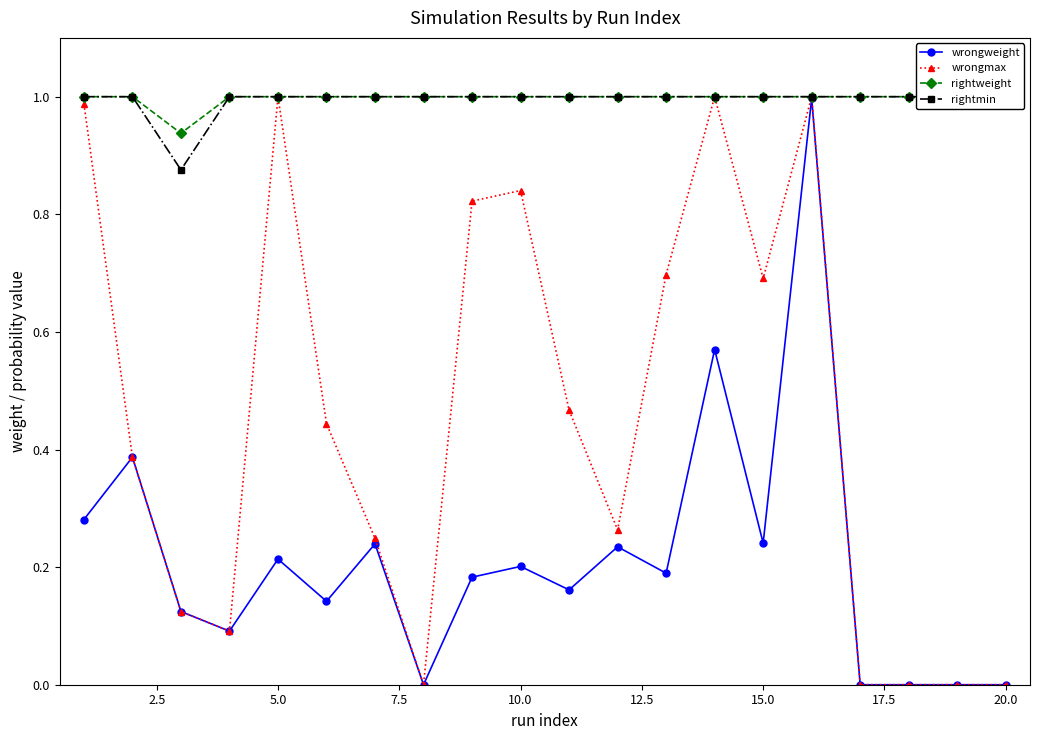

True or false: wrongweight has more than 2 interior local peaks.

True